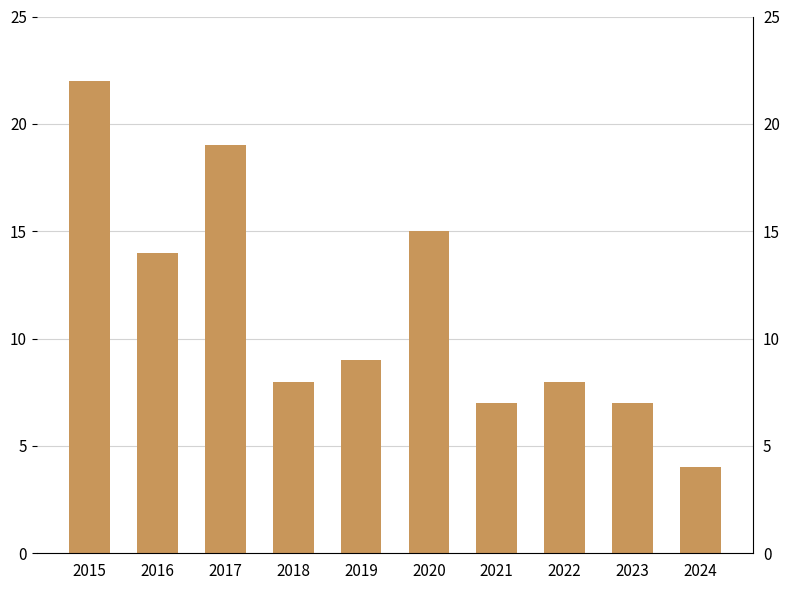

What is the change in value from 2016 to 2024?

-10